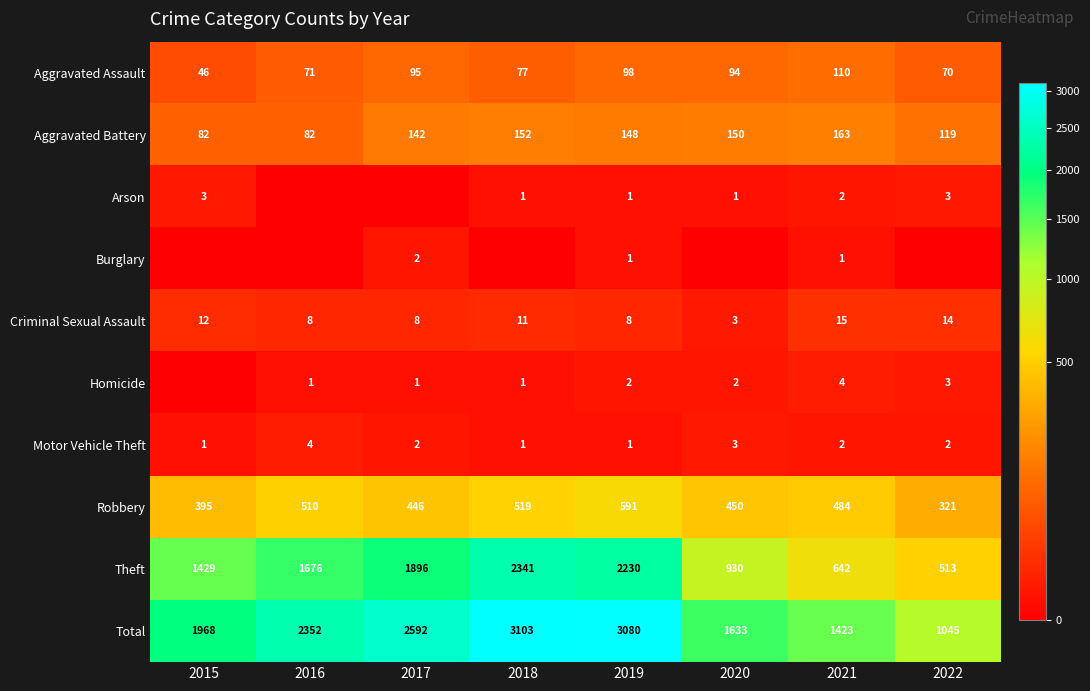

What is the sum of all Aggravated Battery values?

1038